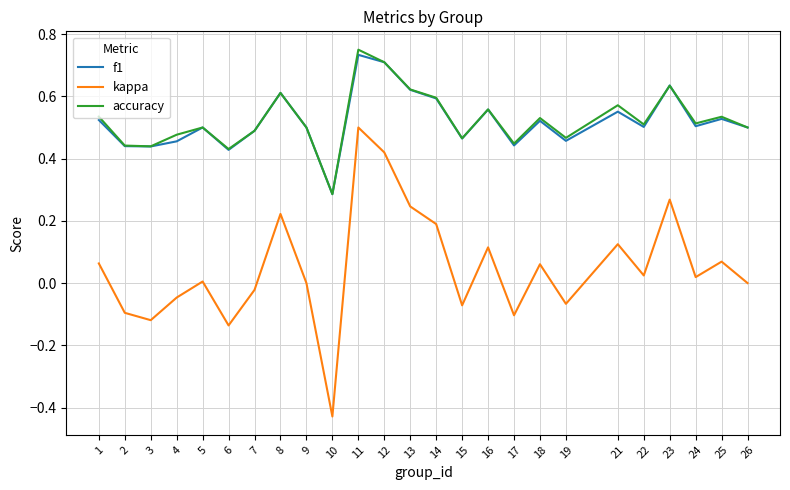

Which label corresponds to the smallest value in the chart?

10